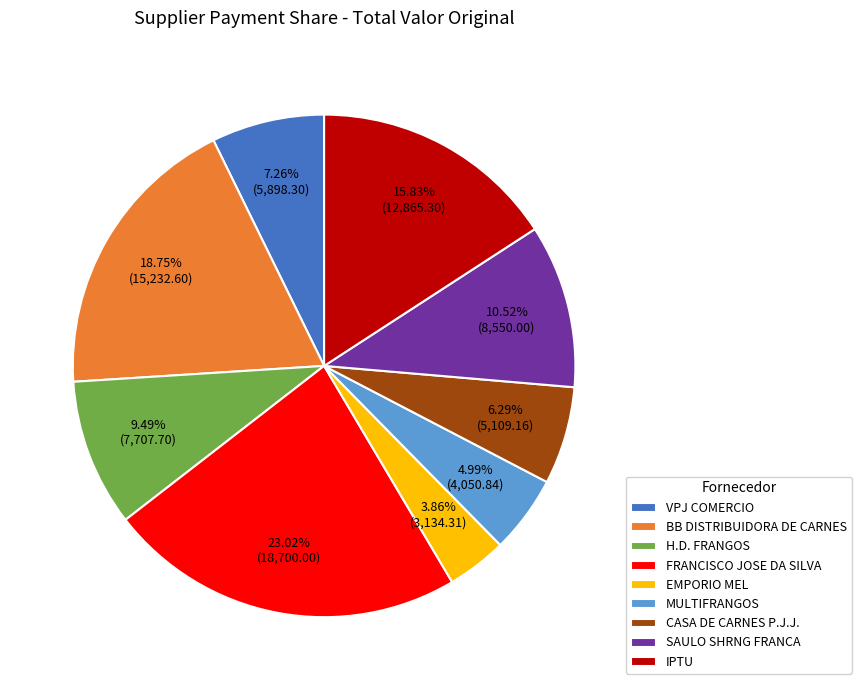

Is BB DISTRIBUIDORA DE CARNES the majority of the pie?

No